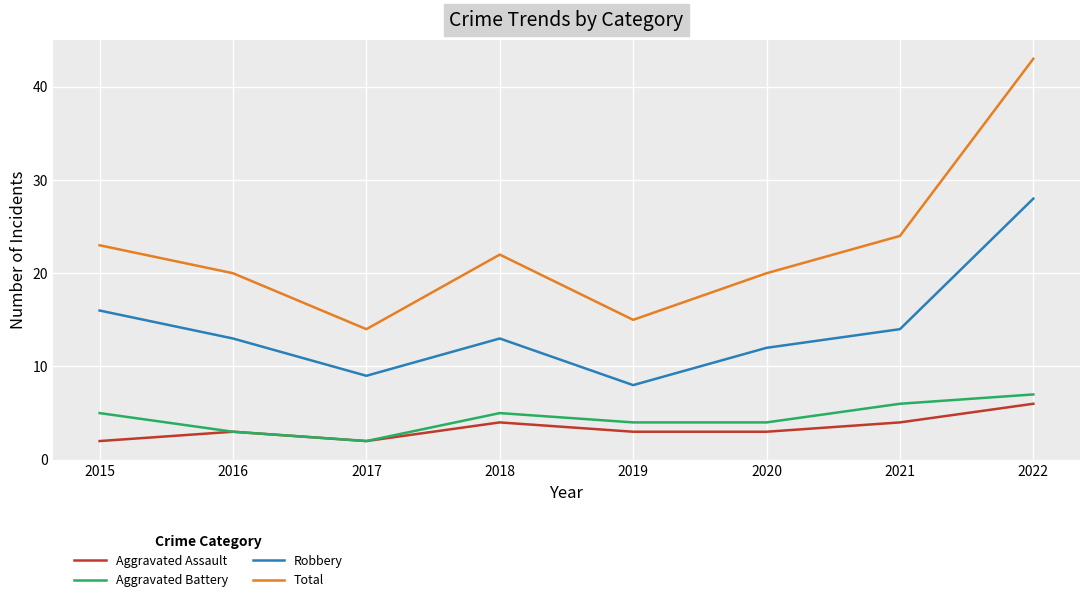

At 2020, list the series in order from smallest to largest.

Aggravated Assault, Aggravated Battery, Robbery, Total